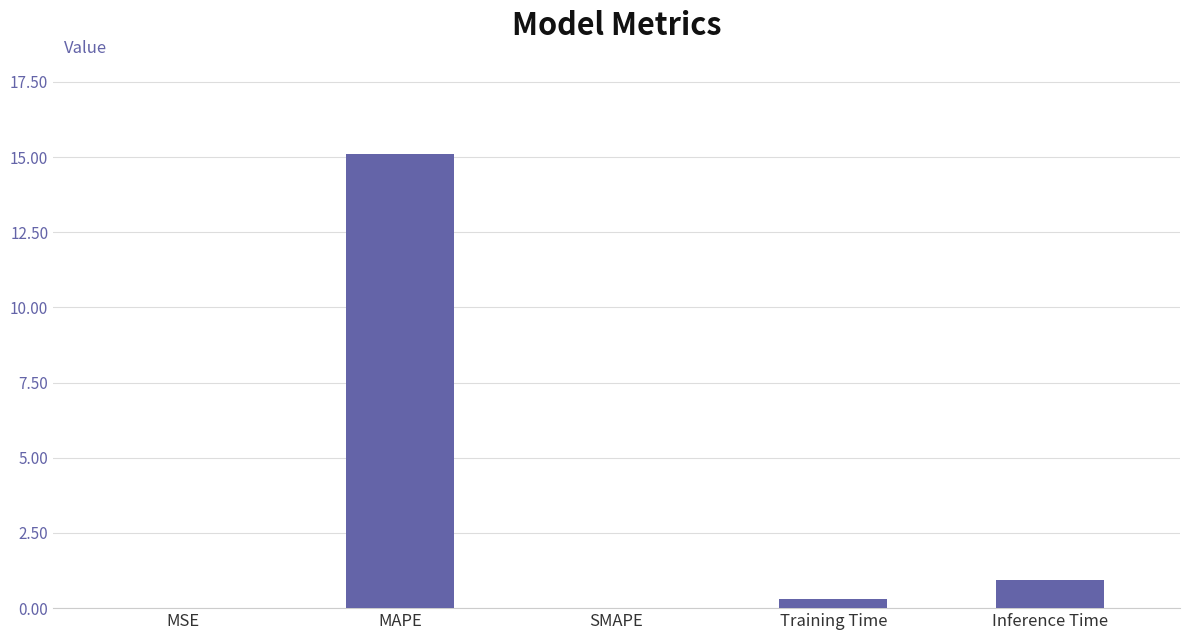

What is the greatest value displayed?

15.1